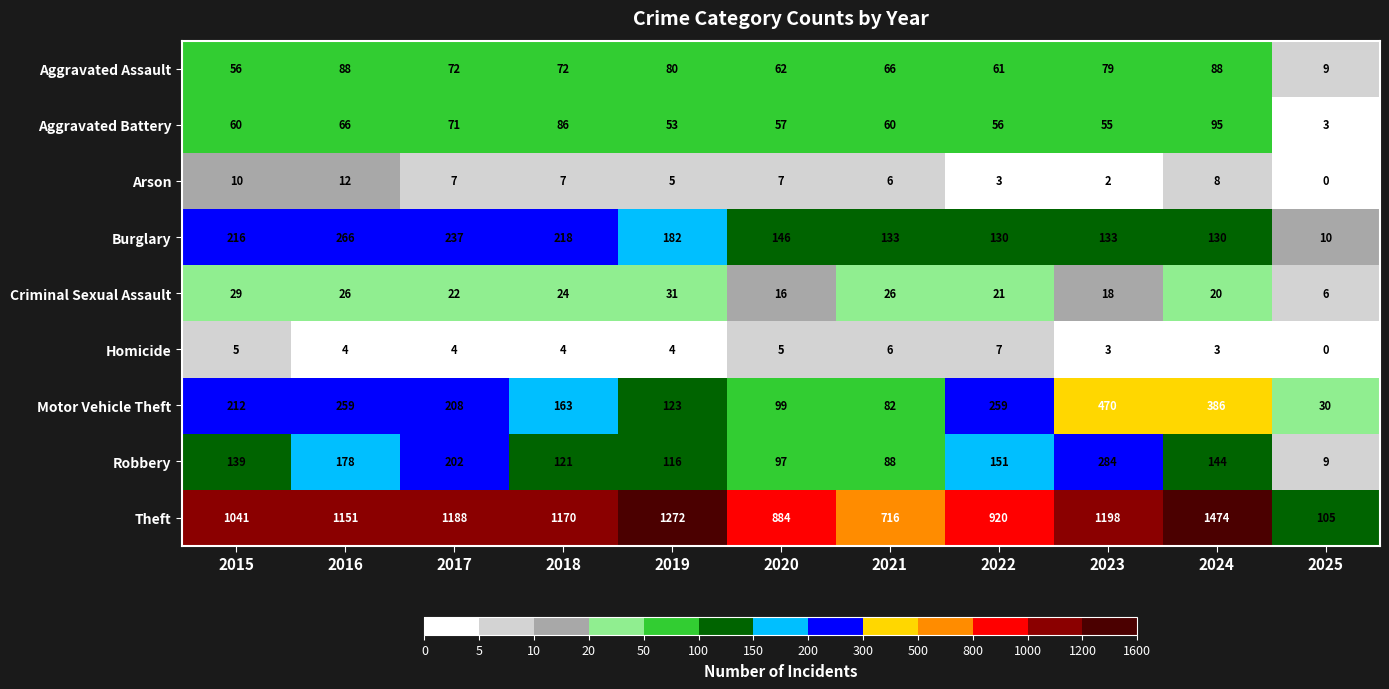

Is it true that Theft equals 42 at 2025?

False